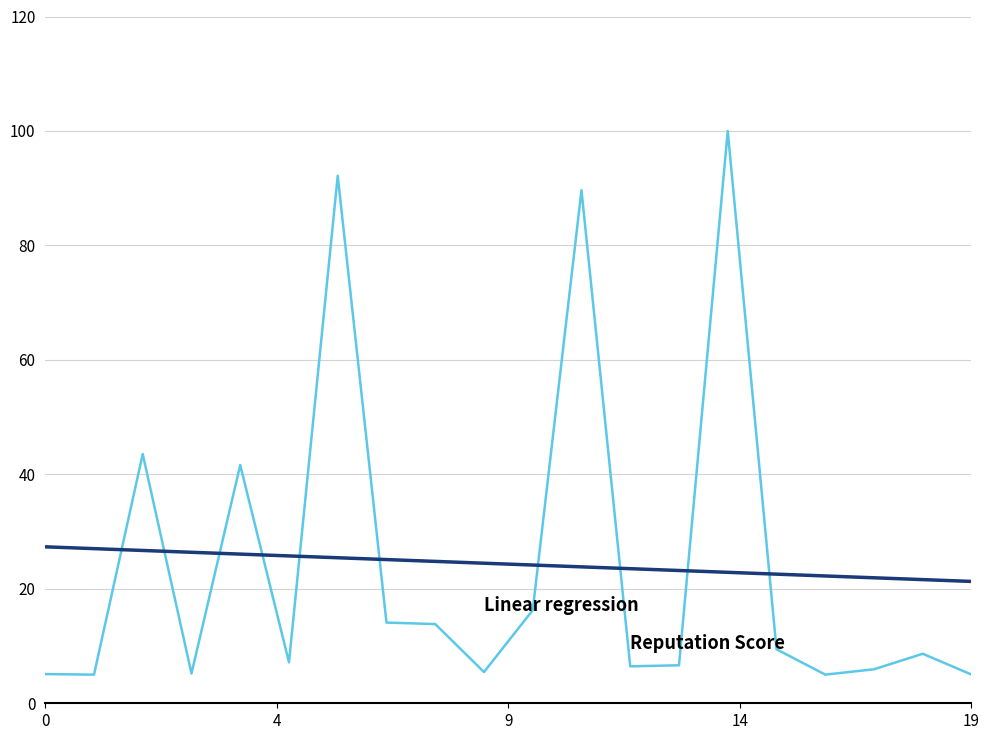

What is the greatest value displayed?

100.0